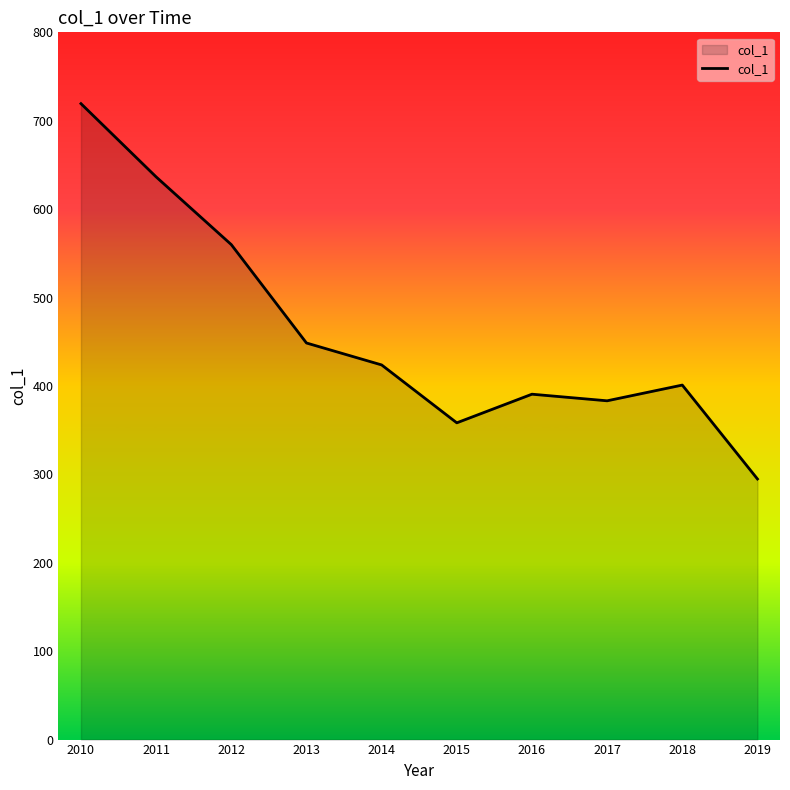

True or false: the data shows 423.8 at 2014.

True